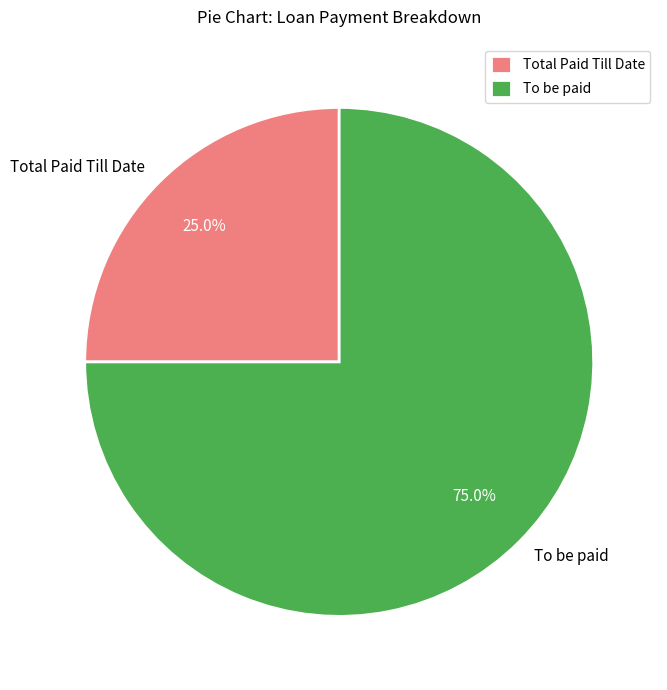

Approximately how many times larger is the value at To be paid compared to Total Paid Till Date?

3.0